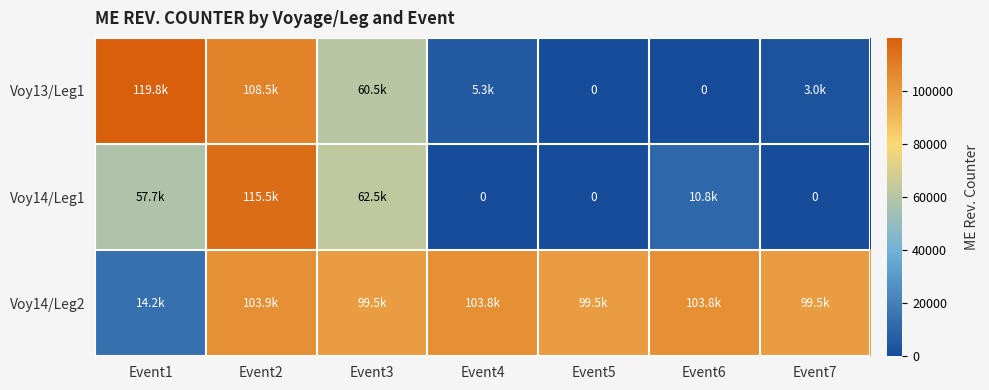

What is the lowest value of the Voy14/Leg2 series?

14179.6